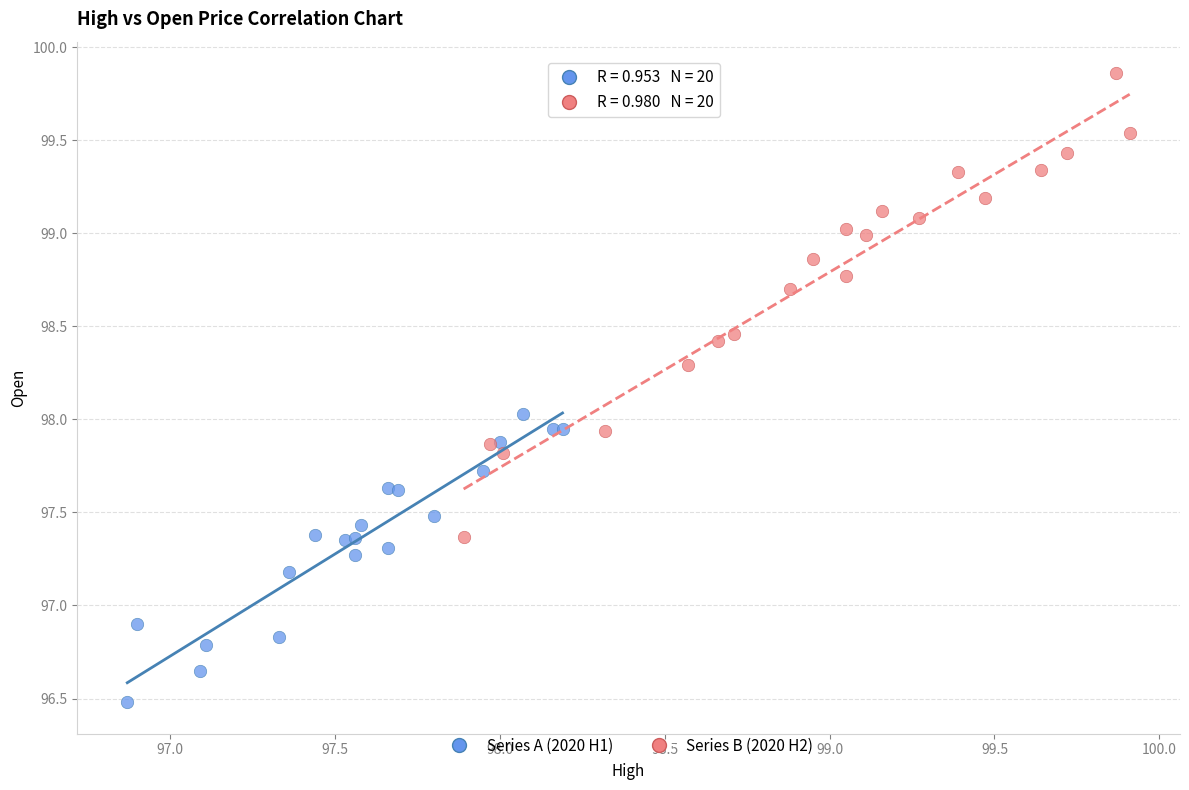

Which series has the widest spread of Y values?

Series B (2020 H2)